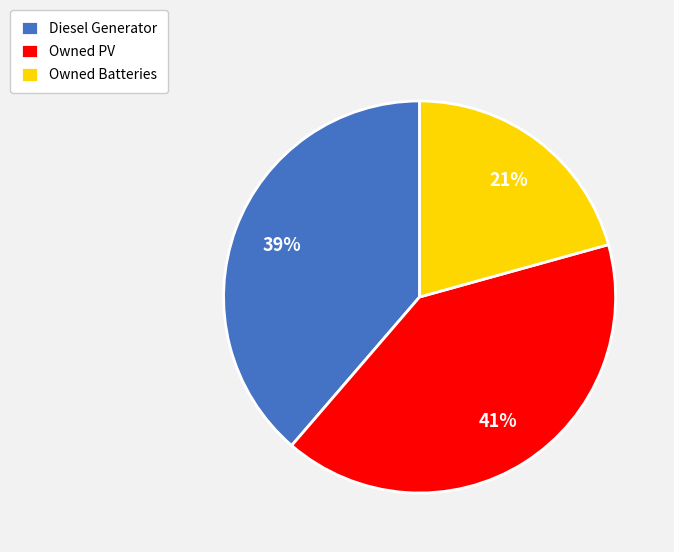

Which slice is the largest?

Owned PV